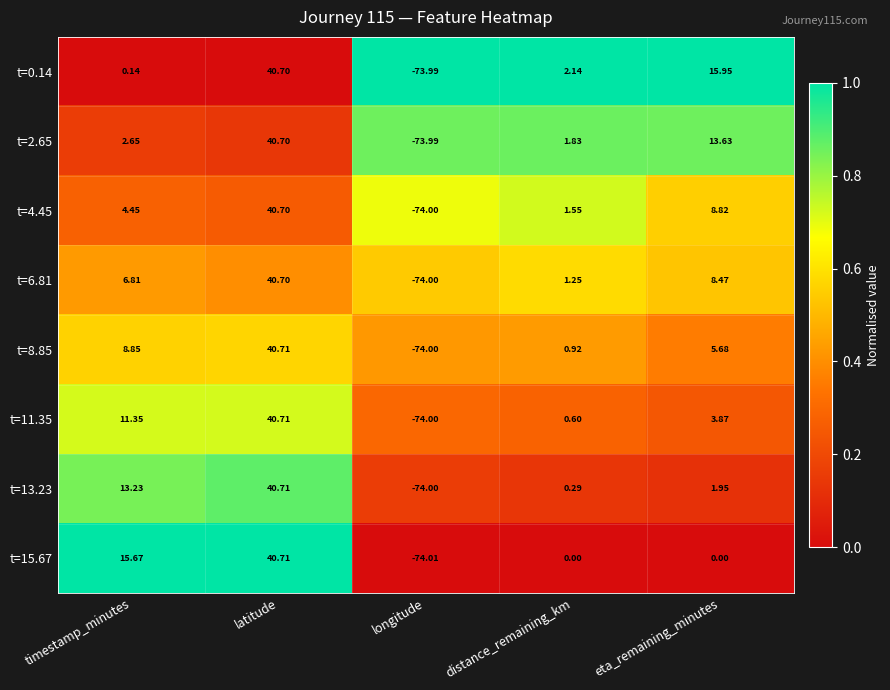

At which category is the sum across all series the highest?

latitude